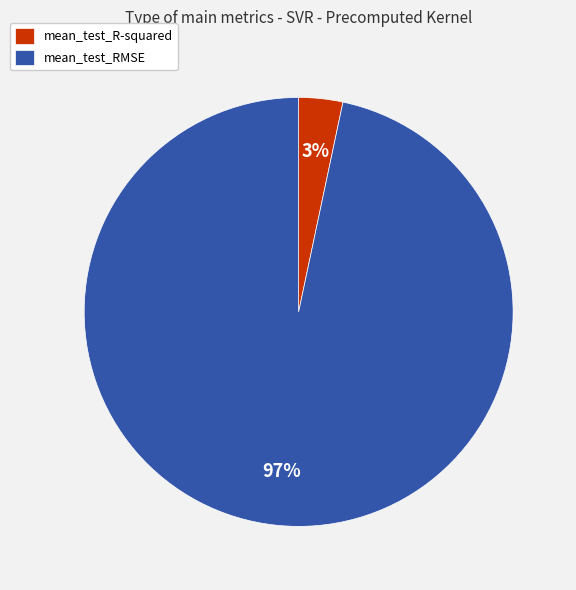

The mean_test_R-squared slice represents 3% of the pie. True or false?

True